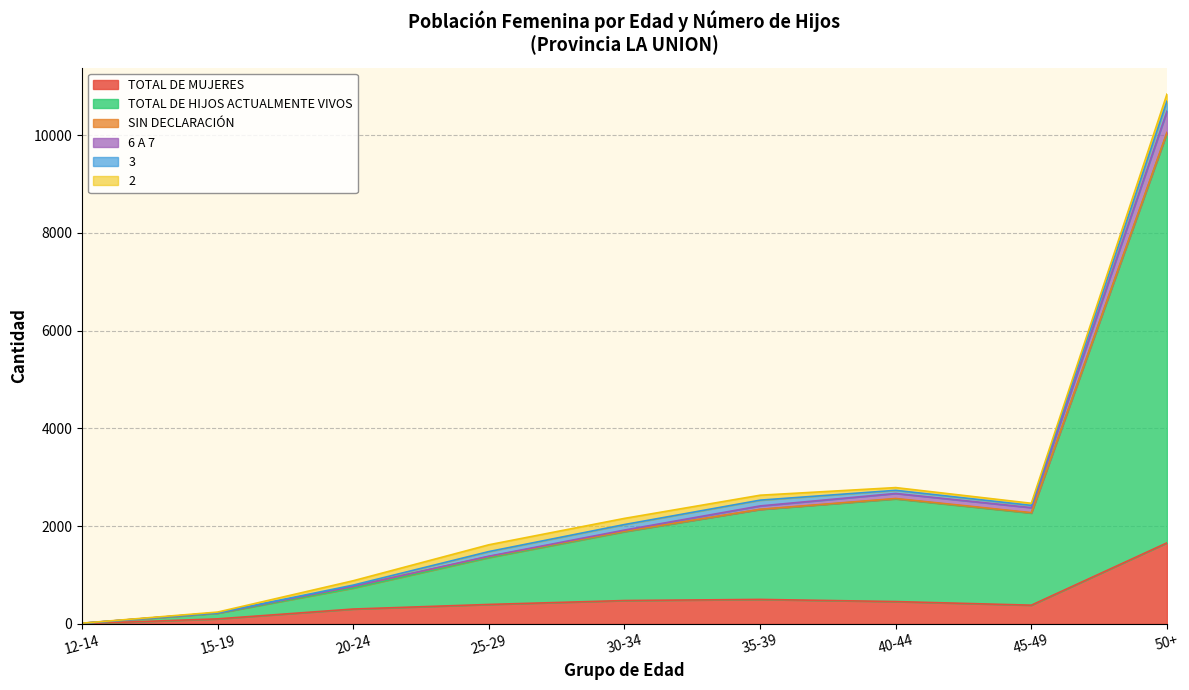

Which category has the highest value in the TOTAL DE MUJERES series?

50+